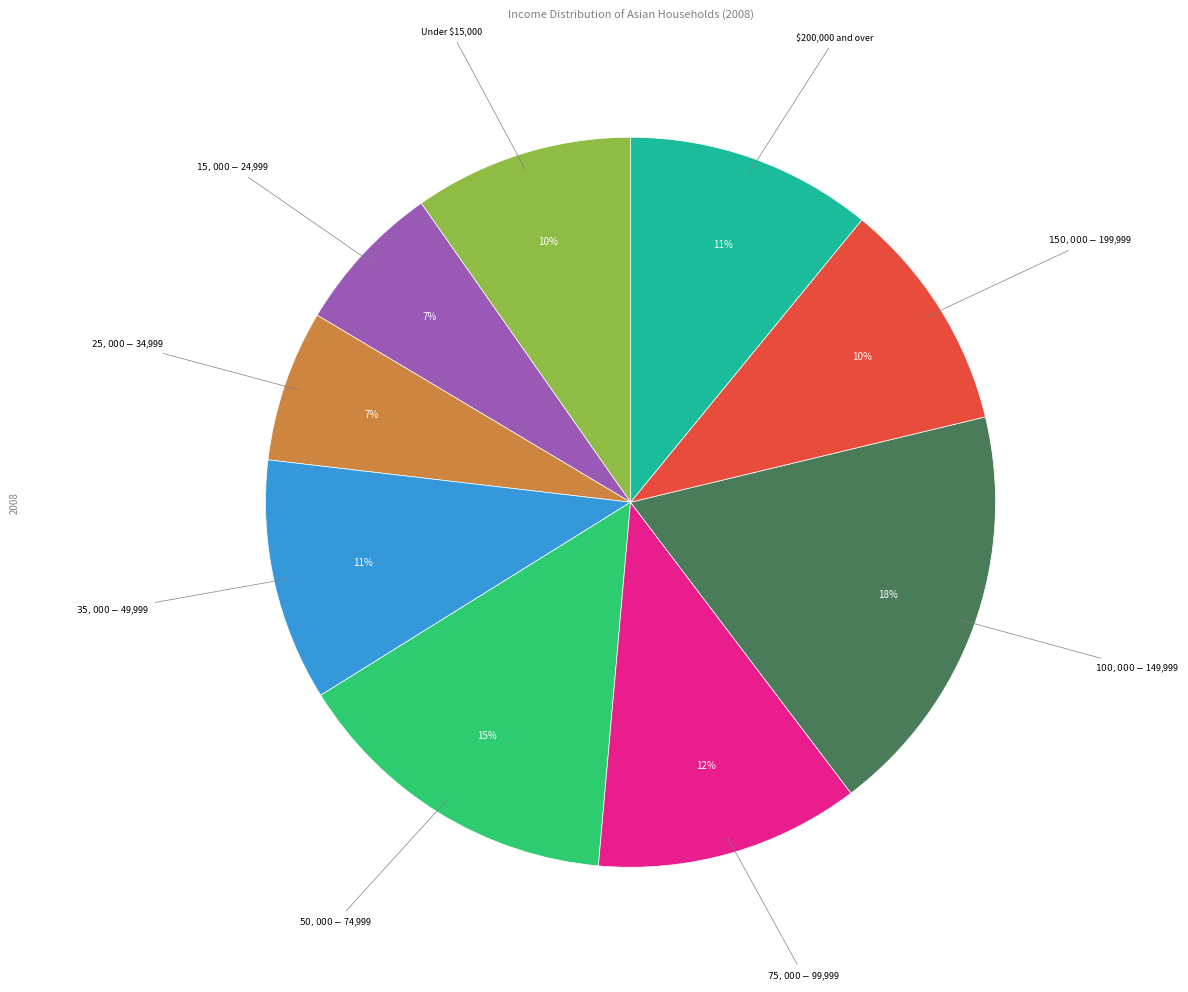

To the nearest percent, what is the average slice percentage?

11%